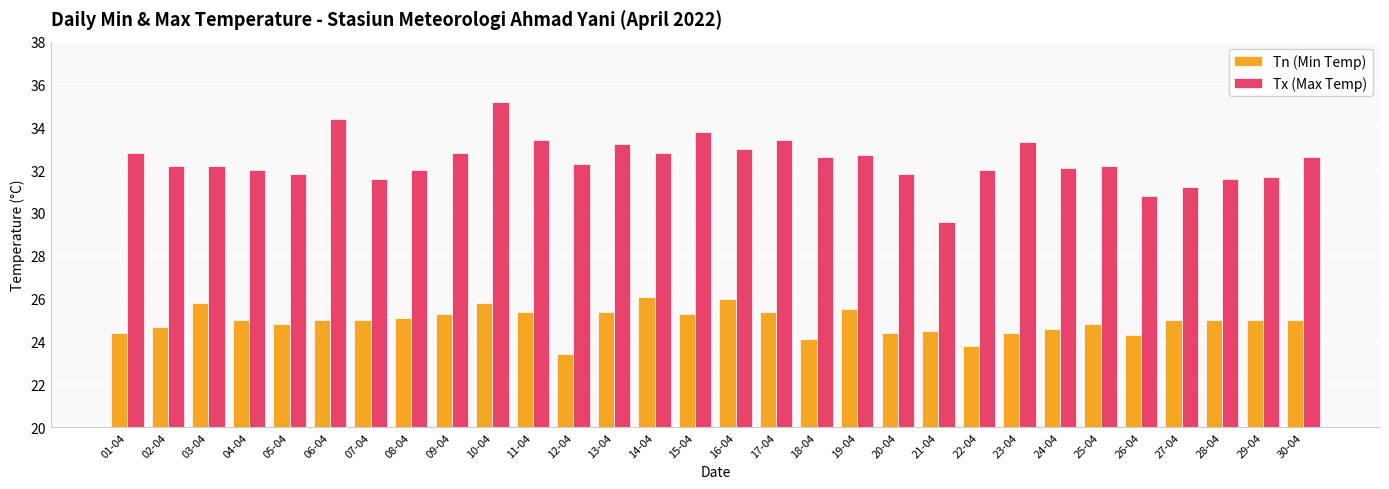

What value does the Tn (Min Temp) series have at 30-04?

25.0